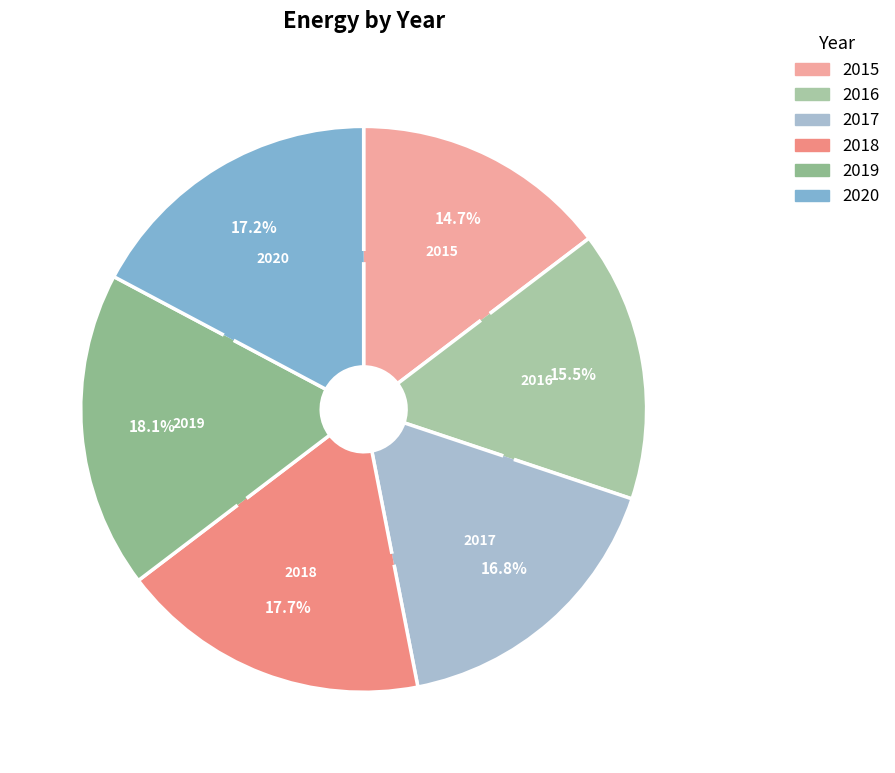

What is the total percentage of 2016 and 2019?

33.6%